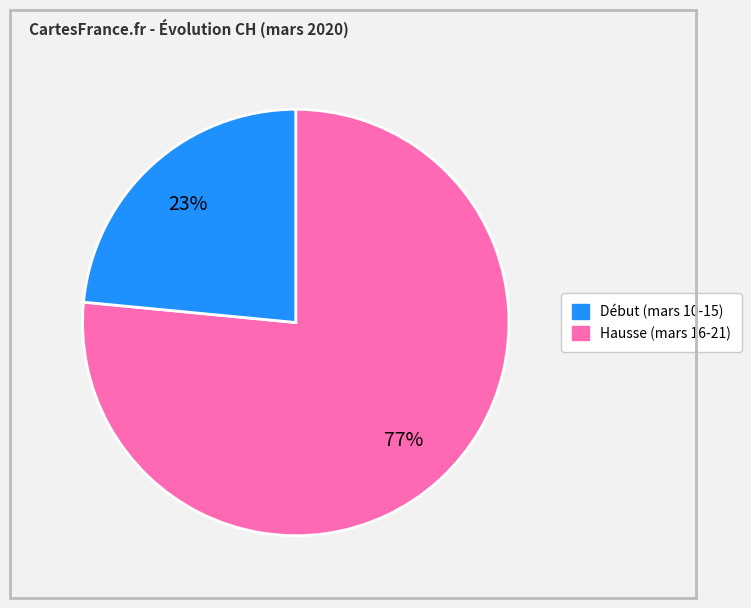

Is there a majority slice in this chart?

Yes